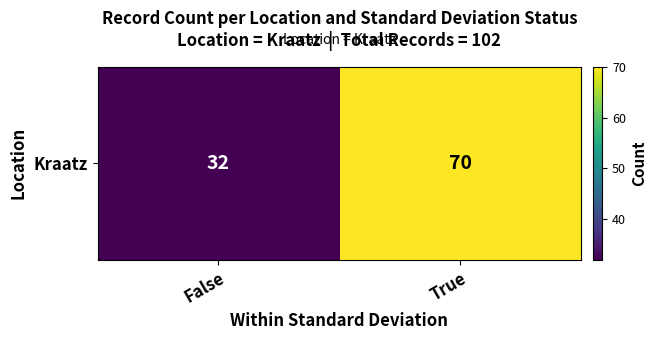

What is the approximate value at True?

70